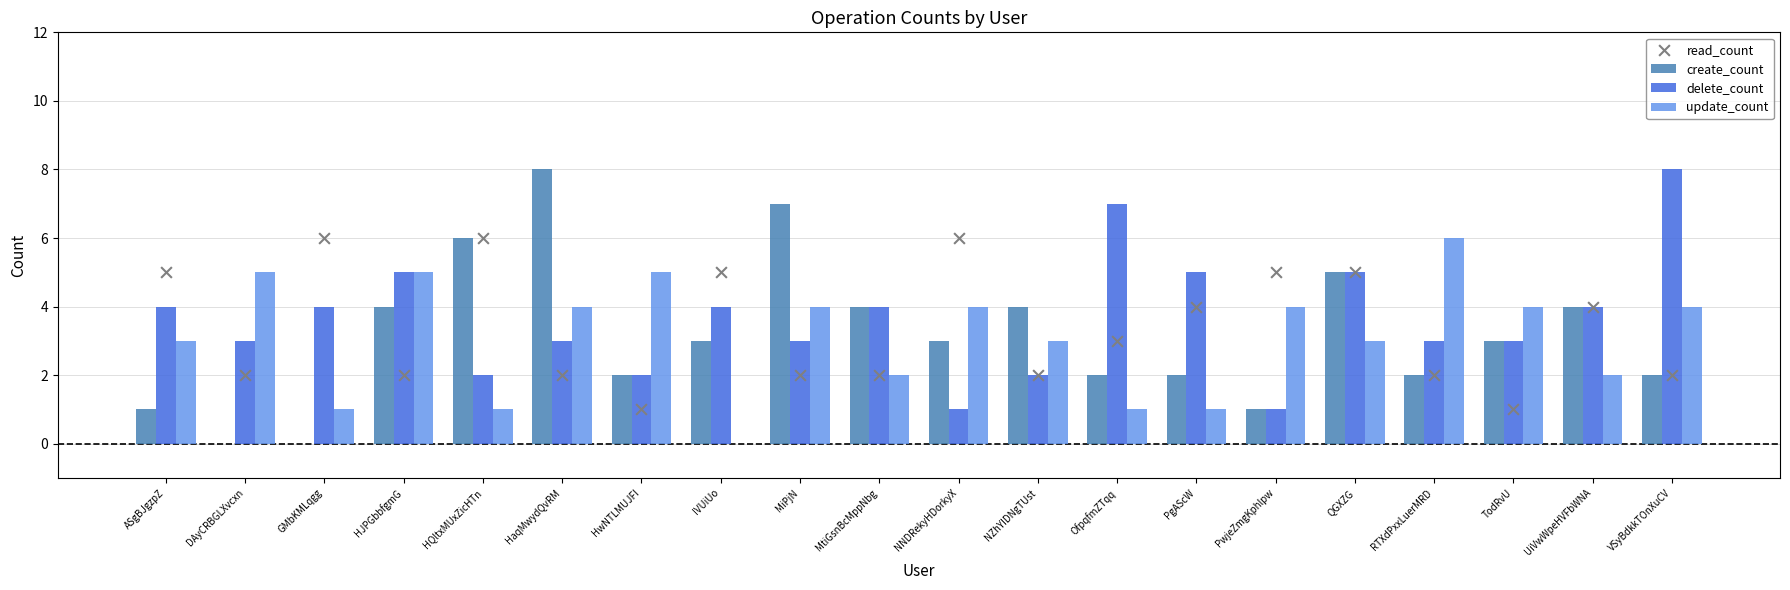

At how many categories does at least one series exceed 2?

20